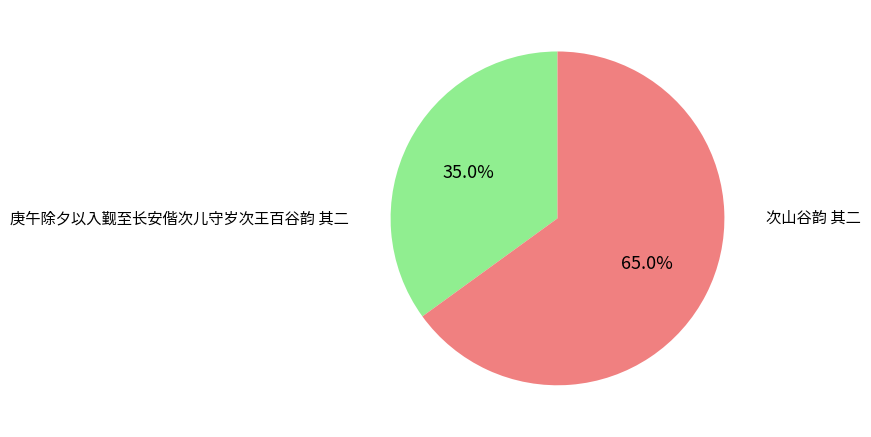

Does any single category account for the majority?

Yes